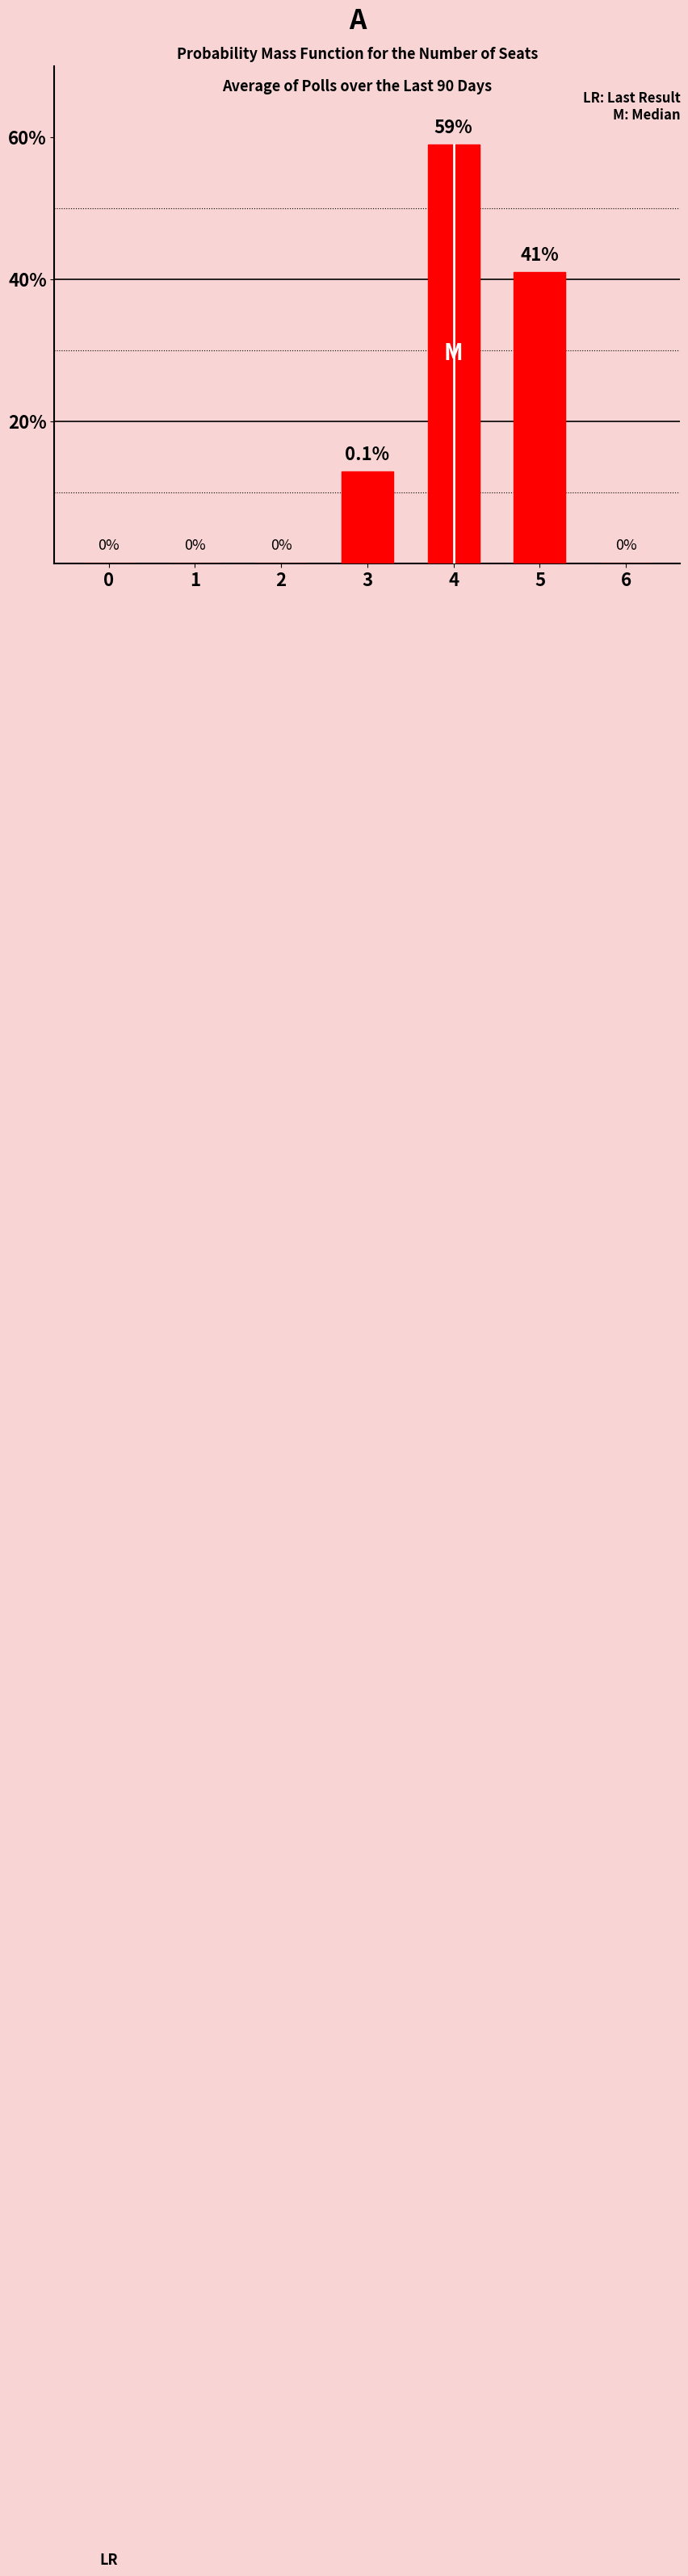

What is the sum of the values at 4 and 6?

59